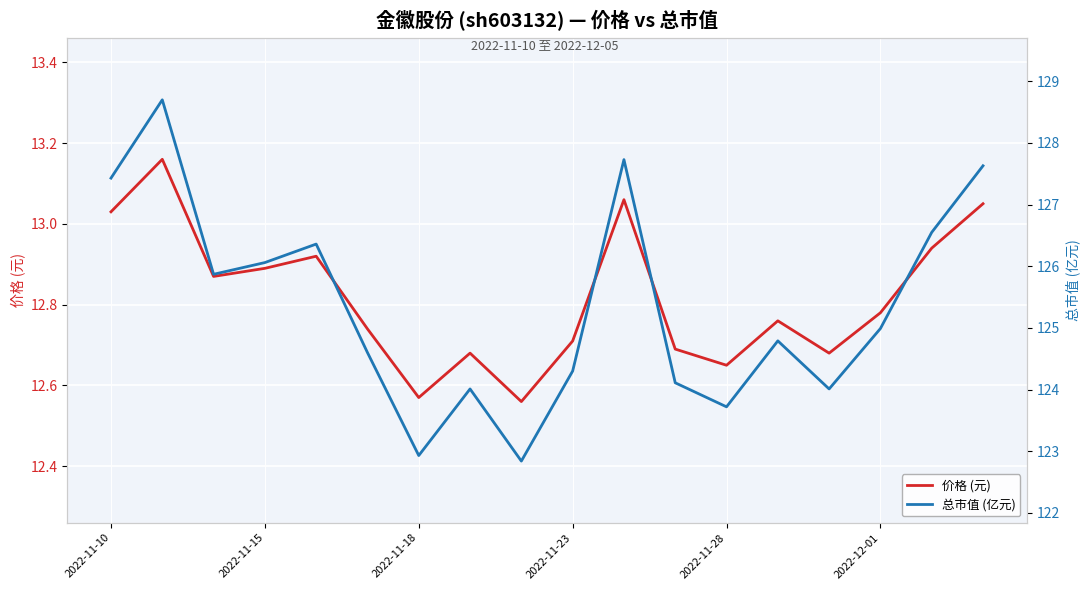

Which series has the largest total across all categories?

总市值 (亿元)